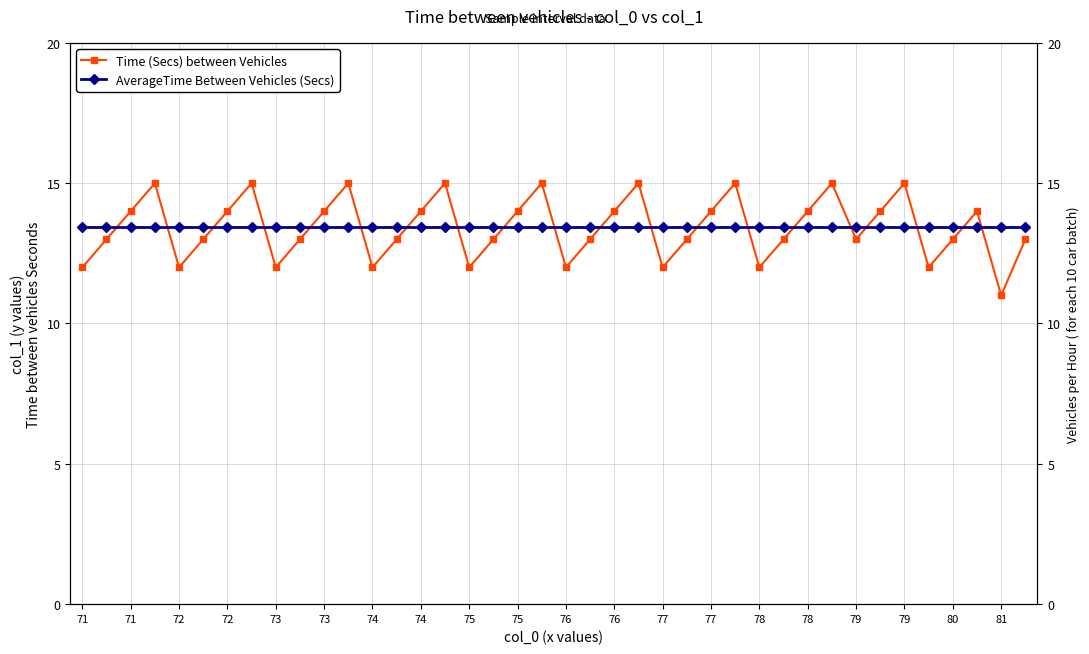

What is the lowest value of the AverageTime Between Vehicles (Secs) series?

13.4